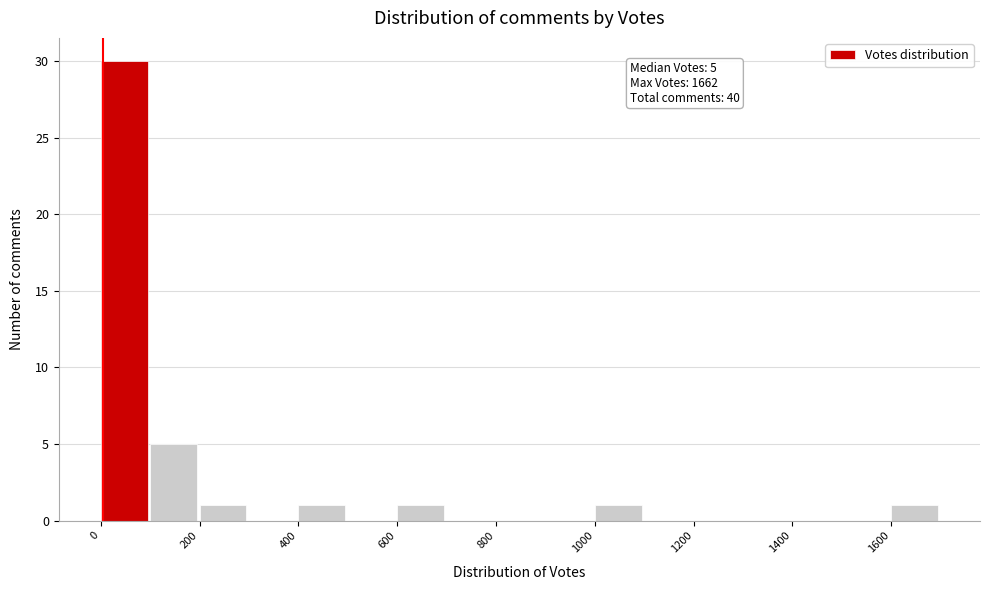

Which range on the x-axis has the tallest bar?

0 to 100